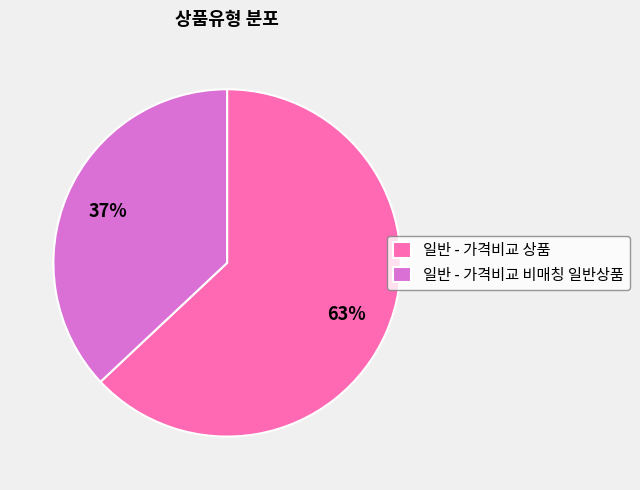

Does 일반 - 가격비교 상품 represent more than half of the total?

Yes